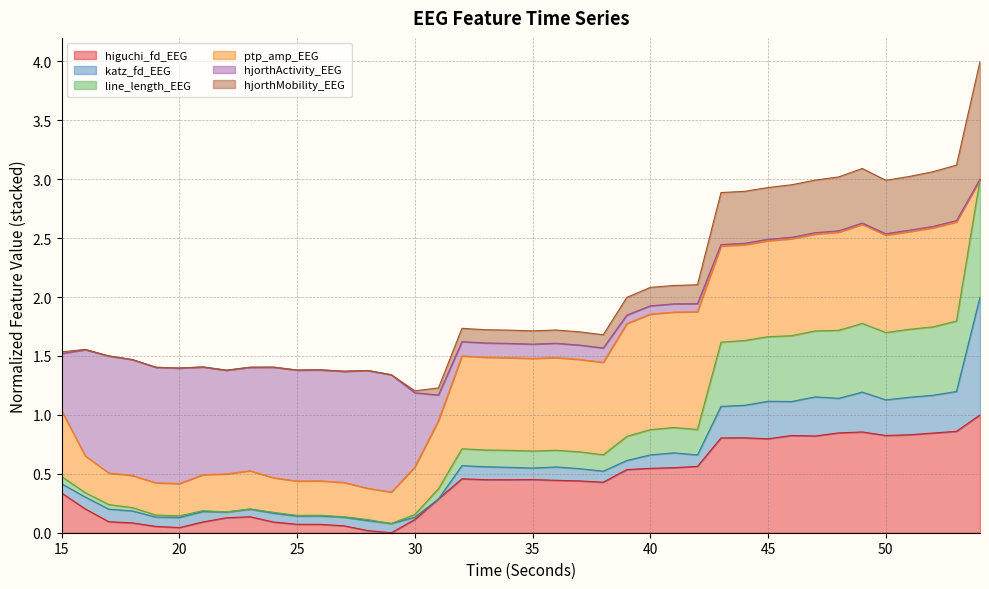

True or false: higuchi_fd_EEG has a value of 0.8 at 50.

True